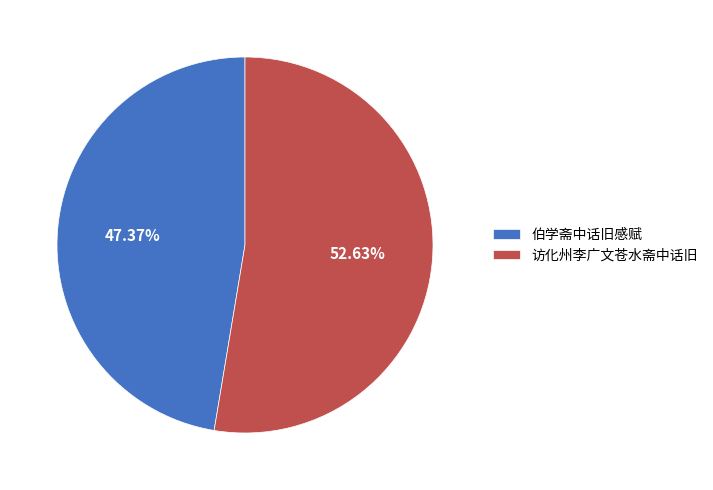

Which slice is the smallest?

伯学斋中话旧感赋